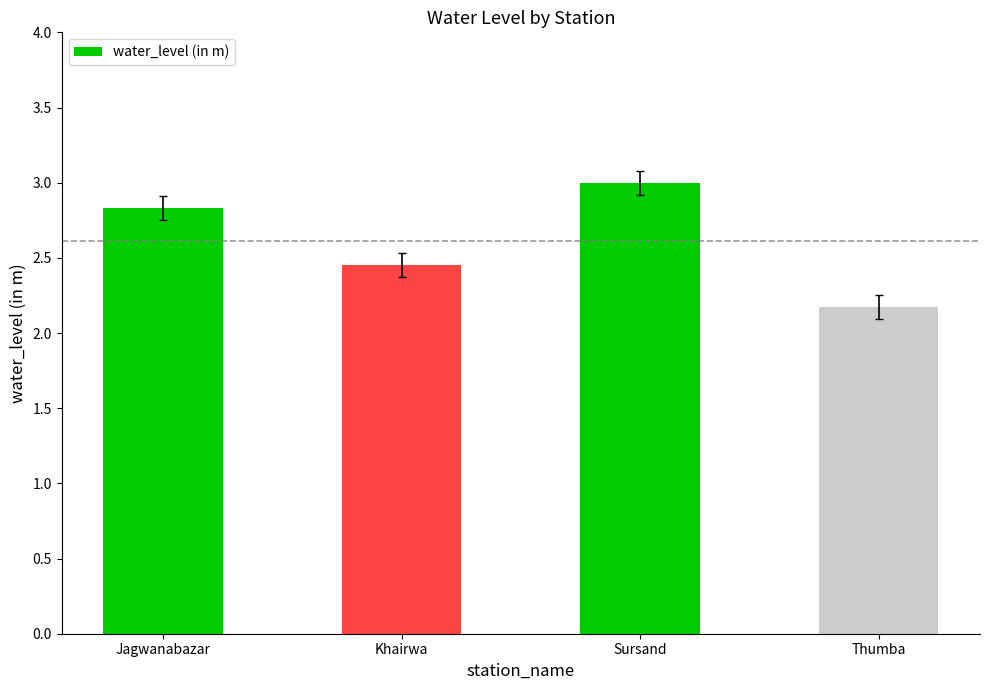

What is the label of the 4th bar from the left?

Thumba